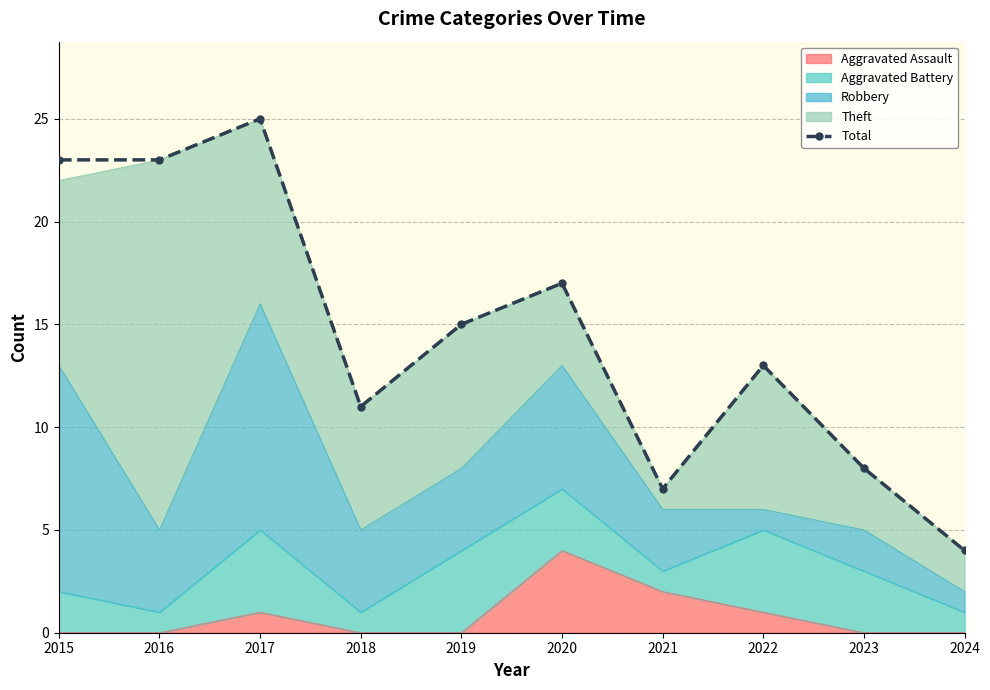

At which category does the data reach its first local valley?

2018